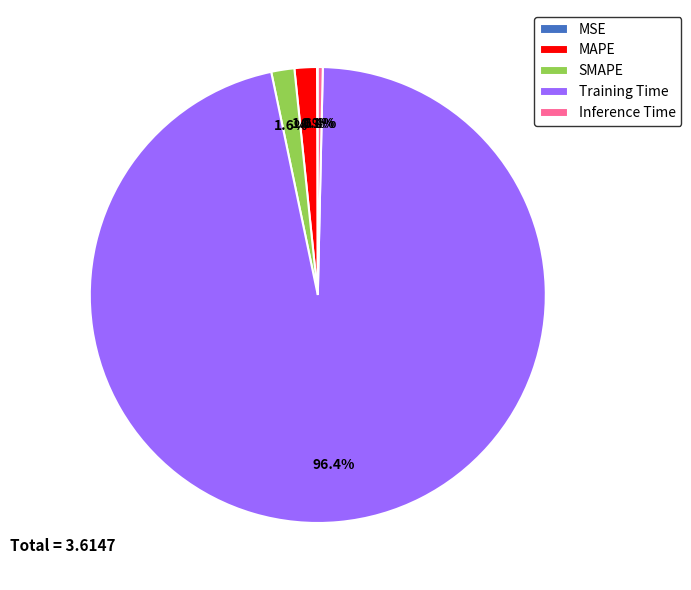

Is it true that MAPE is 13% of the pie?

False